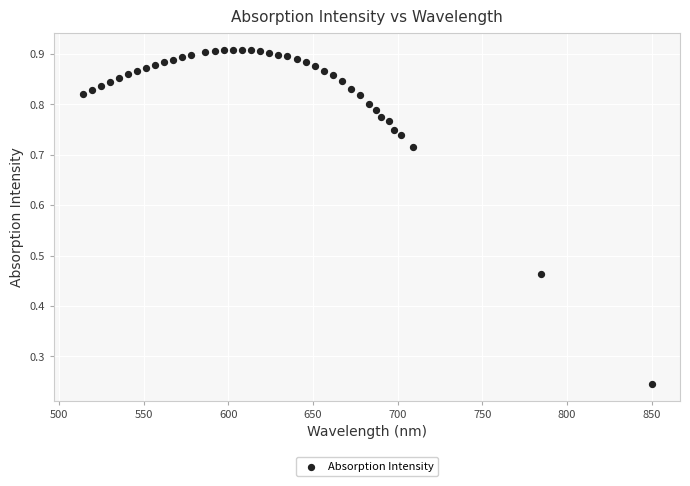

What is the range of X values (max minus min)?

336.0